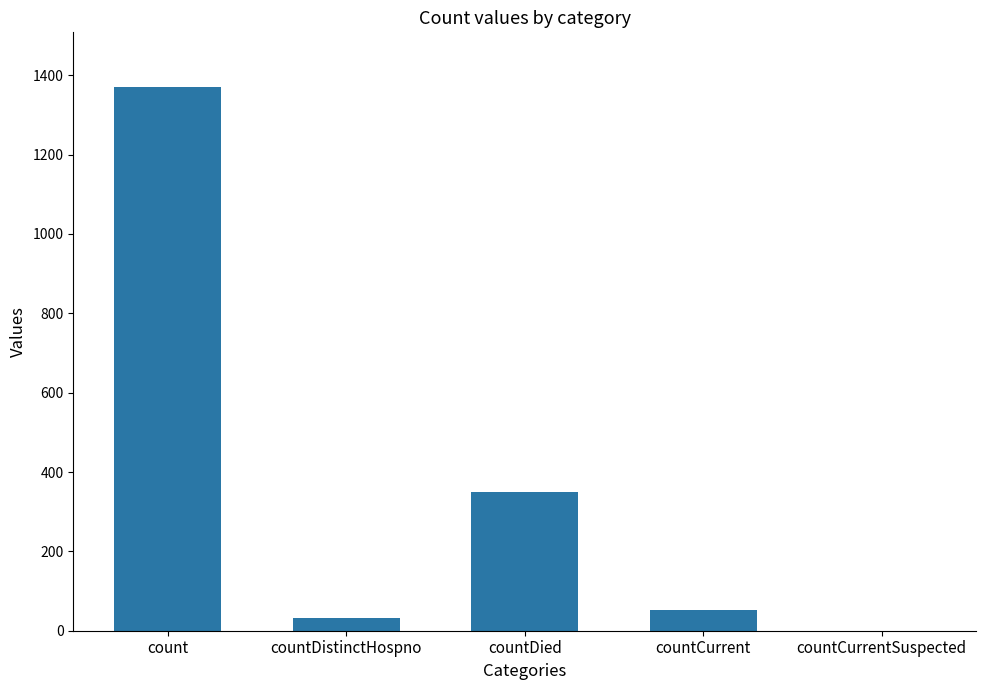

How many positive values are there?

4